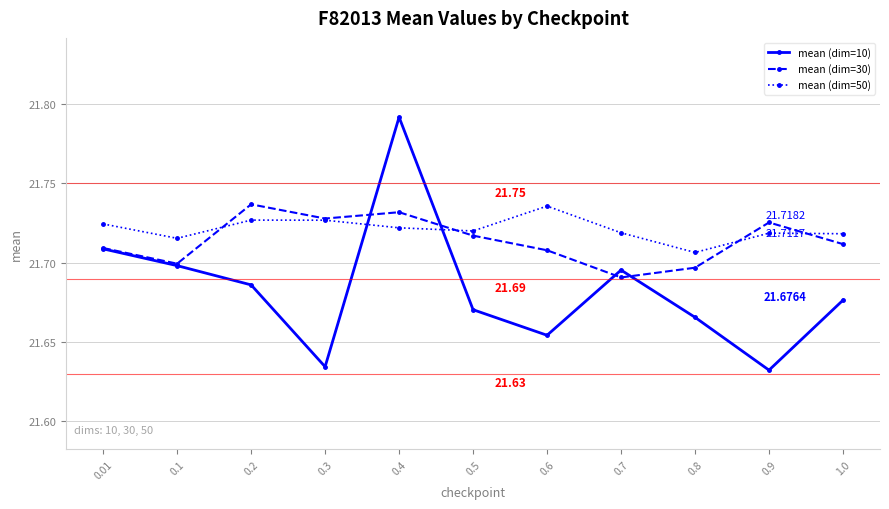

In mean (dim=10), how many points are higher than both neighbors (excluding endpoints)?

2